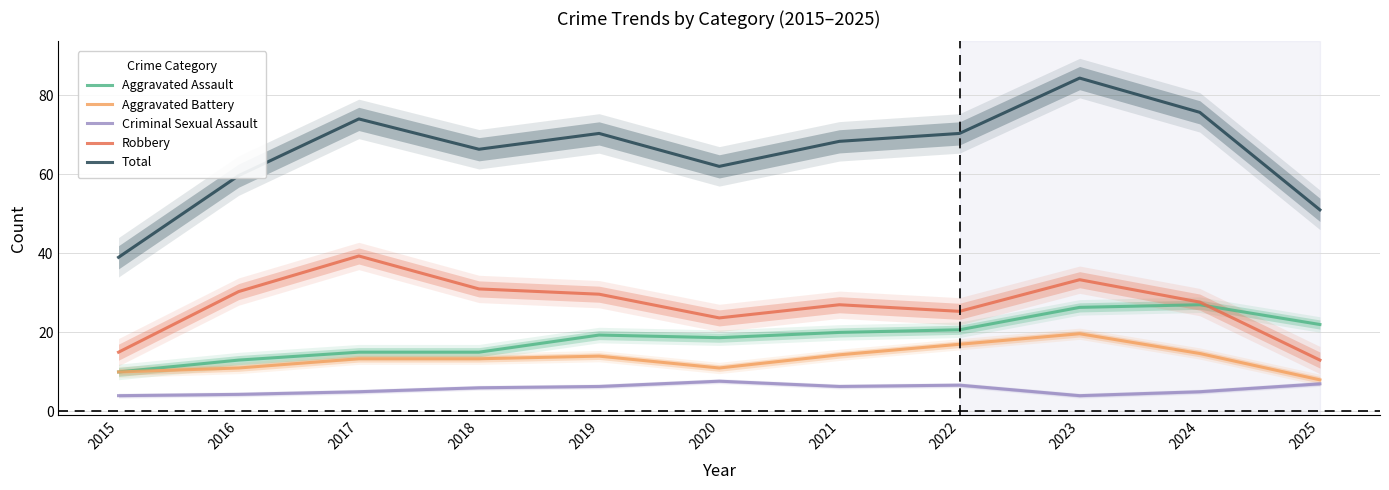

The Robbery series shows 31.2 at 2020. True or false?

False